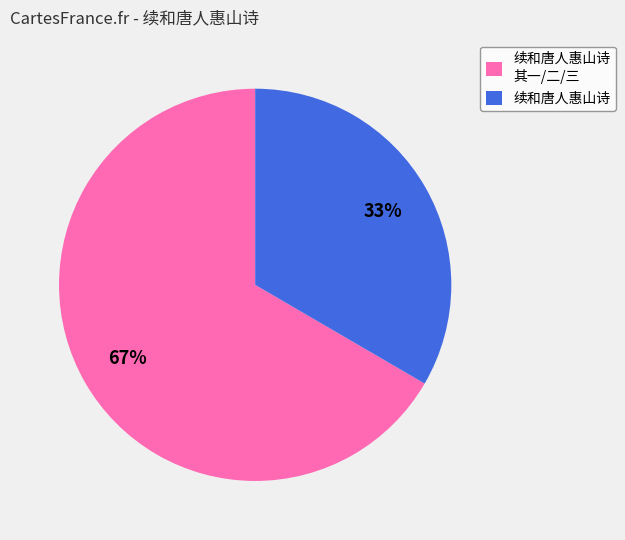

What is the smallest slice in the pie chart?

续和唐人惠山诗